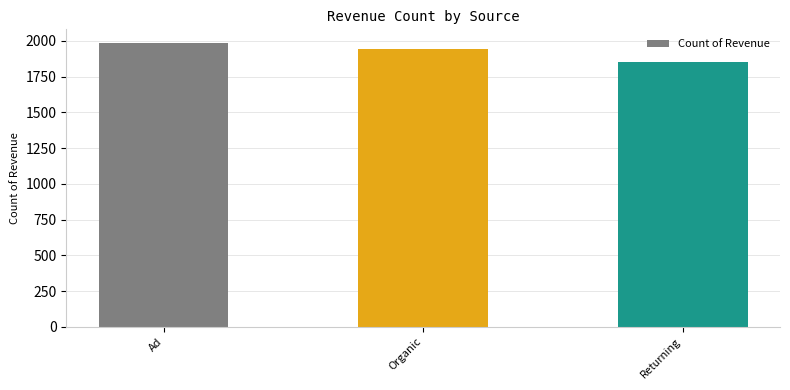

The chart shows a value of 2633 at Returning. True or false?

False